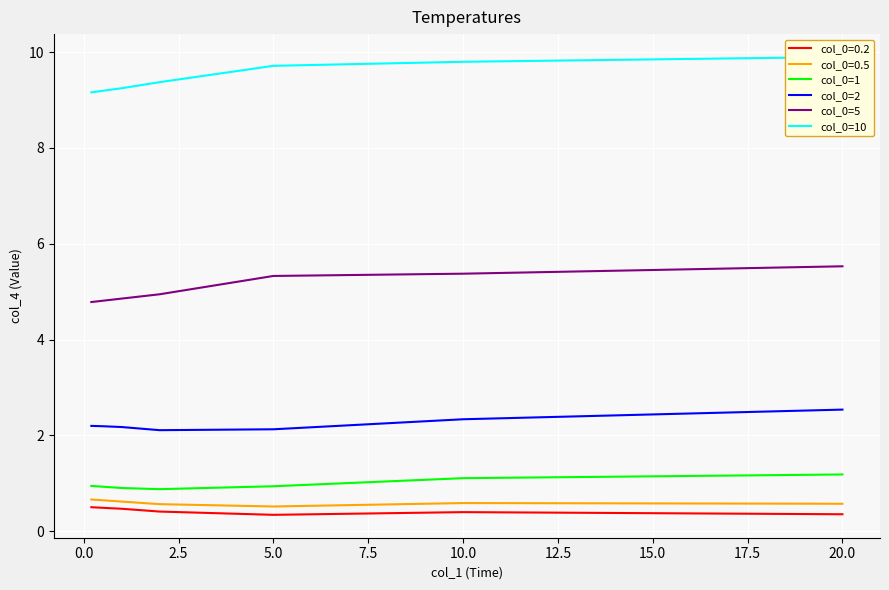

Which series has the widest spread of values?

col_0=5